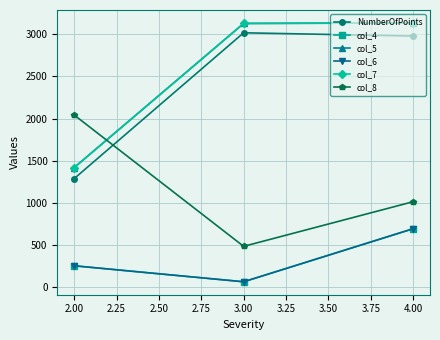

Does the chart have visible grid lines?

Yes